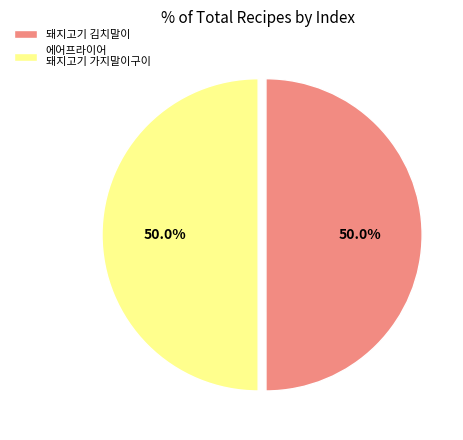

Do 돼지고기 김치말이 and 에어프라이어 돼지고기 가지말이구이 together represent more than half of the pie?

Yes